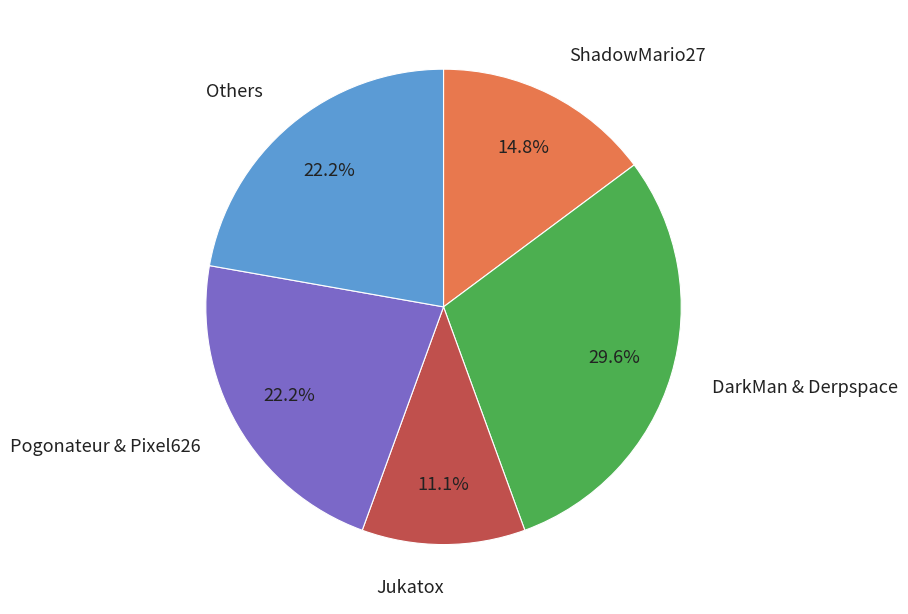

To the nearest percent, what is the average slice percentage?

20%